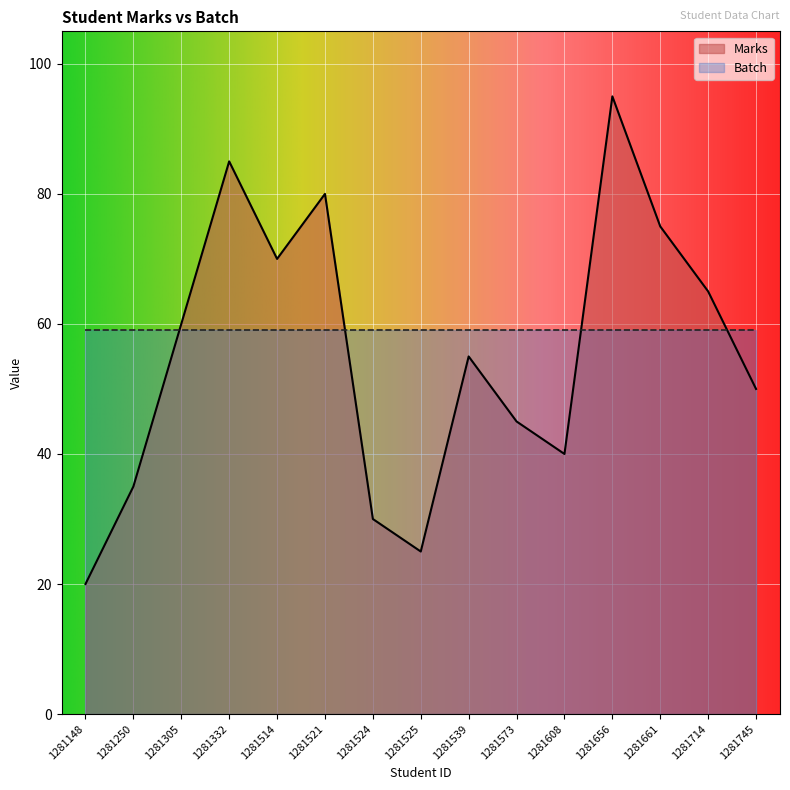

List the labels in order of value, smallest first.

1281148, 1281525, 1281524, 1281250, 1281608, 1281573, 1281745, 1281539, 1281305, 1281714, 1281514, 1281661, 1281521, 1281332, 1281656